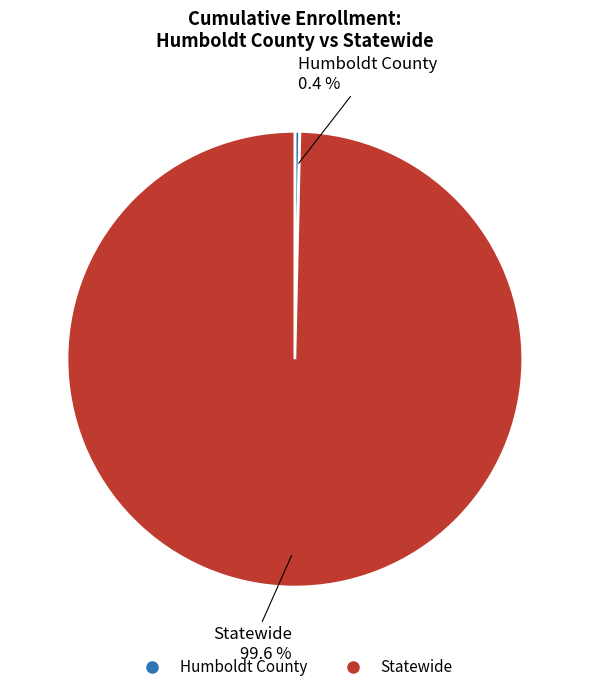

Approximately how many times larger is the value at Statewide compared to Humboldt County?

283.6